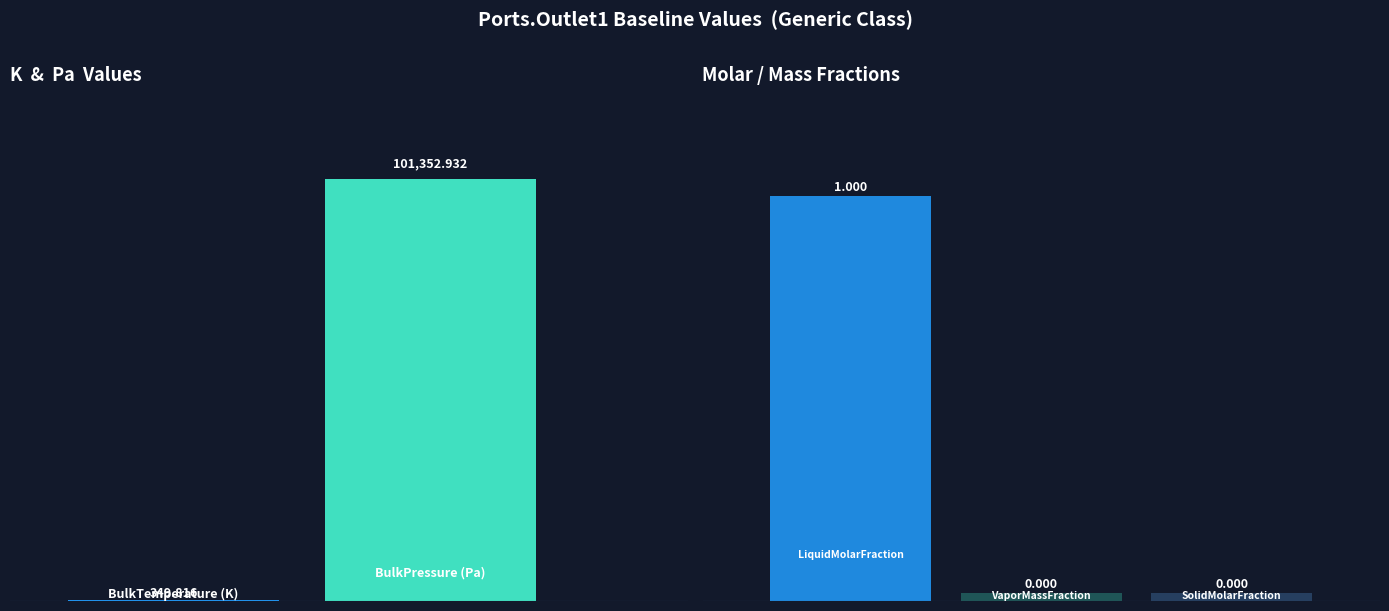

Count the number of categories in the chart.

5